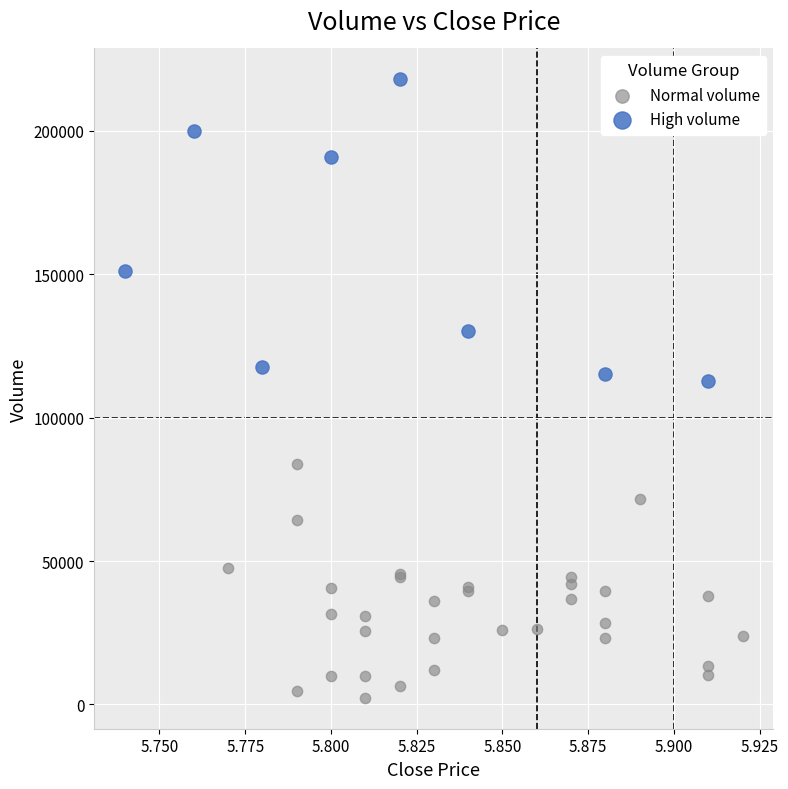

Which series has the widest spread of Y values?

High volume